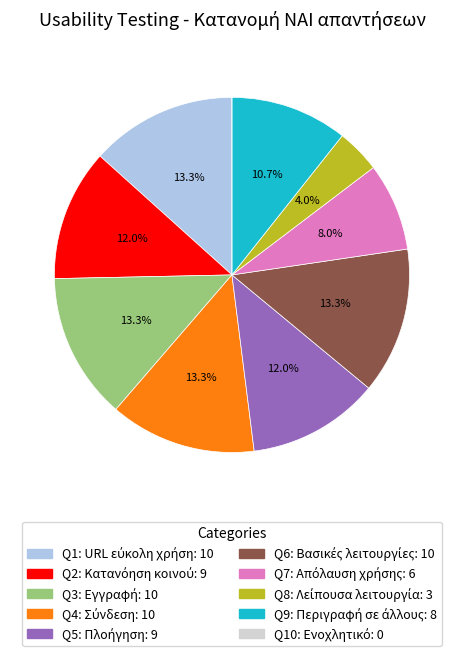

Does any single category account for the majority?

No